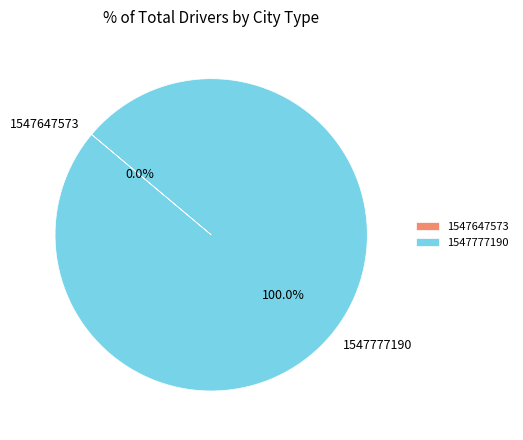

True or false: 1547777190 accounts for 99% of the total.

False